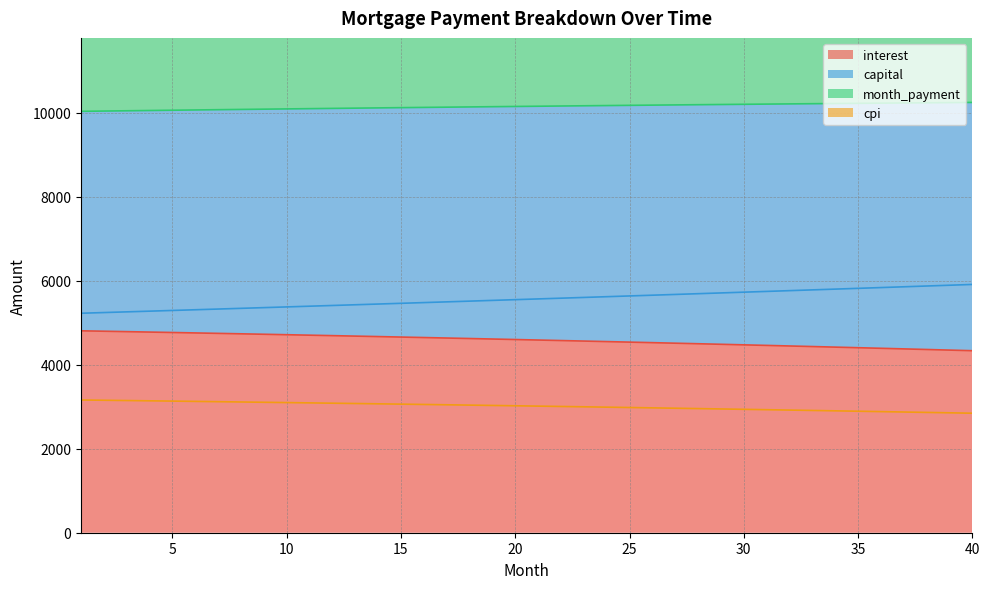

Which series has the widest spread of values?

capital